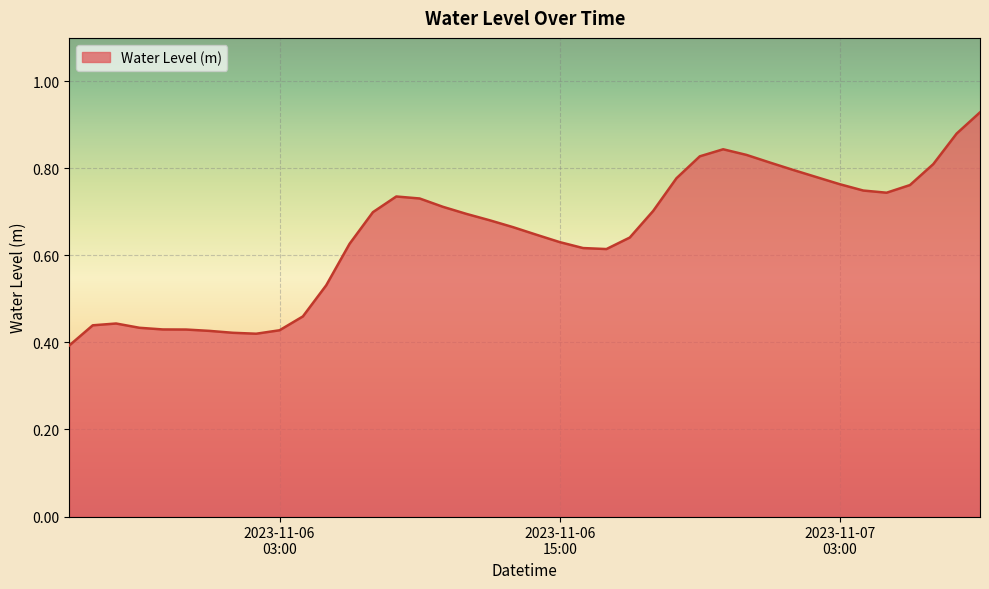

Does the chart display data point markers on the line(s)?

No